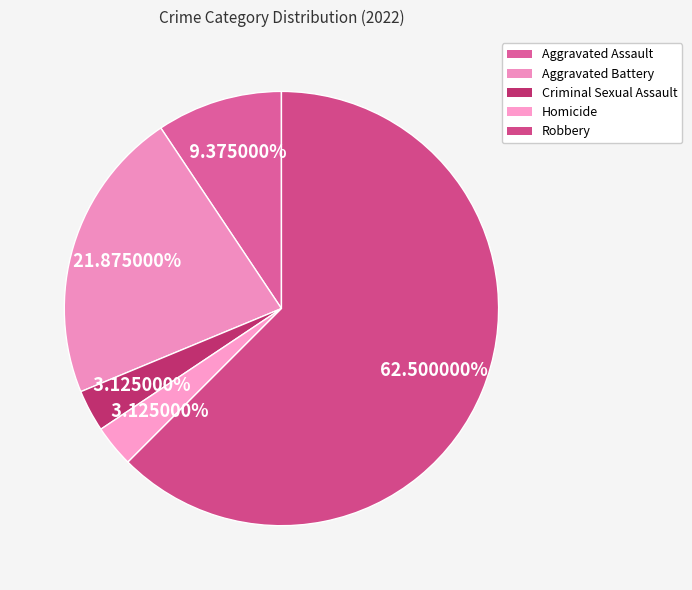

What percentage do Aggravated Assault and Aggravated Battery together represent?

31.2%